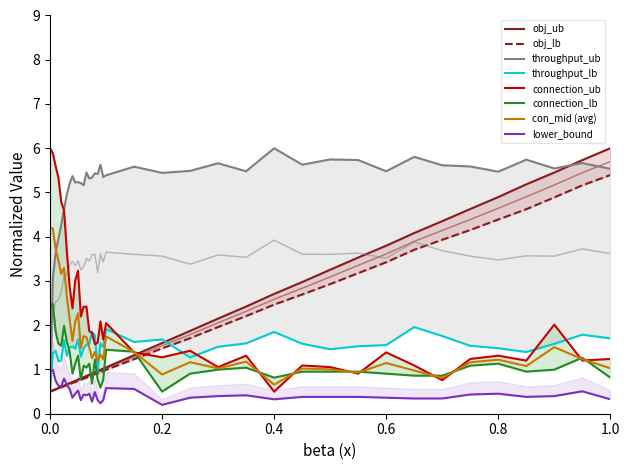

True or false: connection_lb has more than 1 points higher than both neighbors.

True